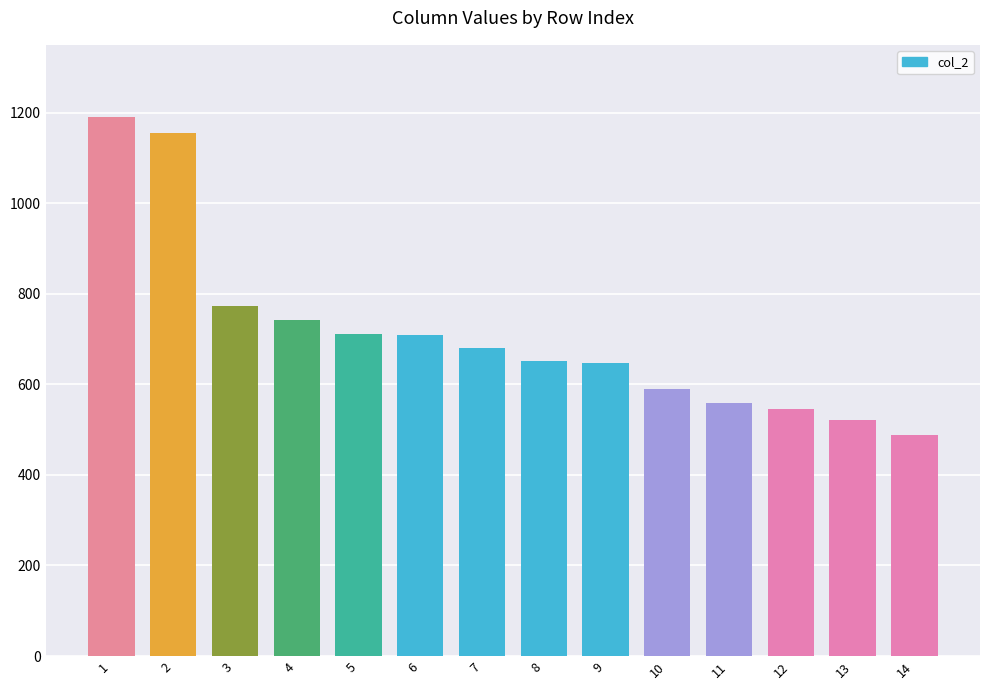

Count the number of data series in this chart.

1